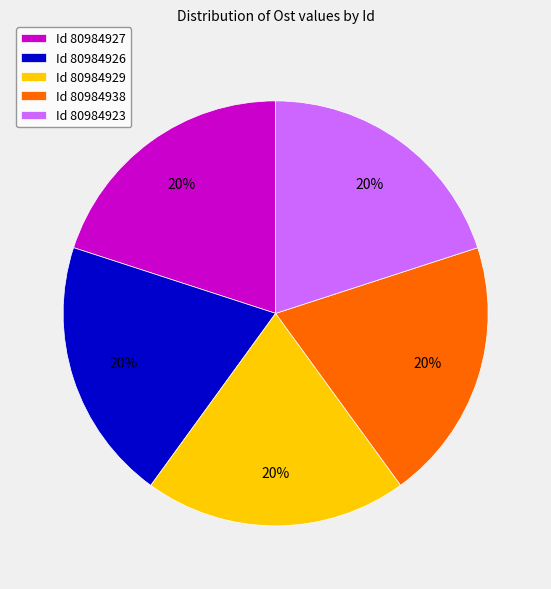

True or false: Id 80984927 accounts for 33% of the total.

False